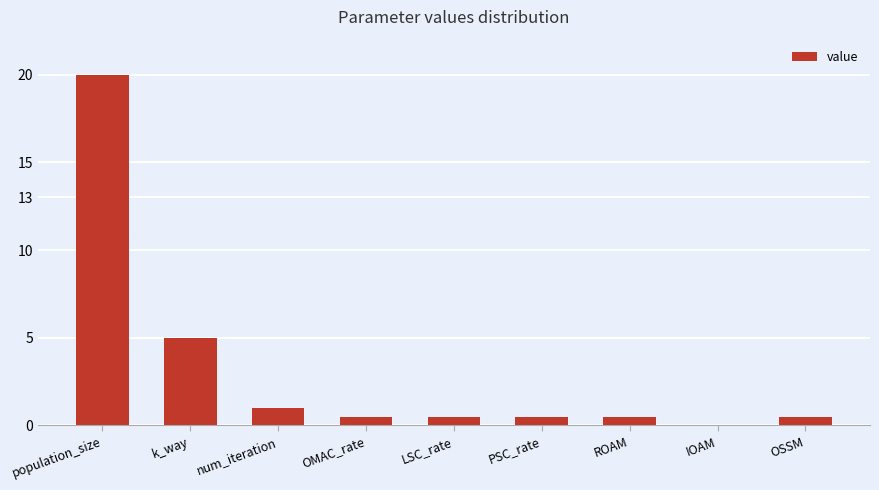

Where is the data nearest to the value 10?

k_way